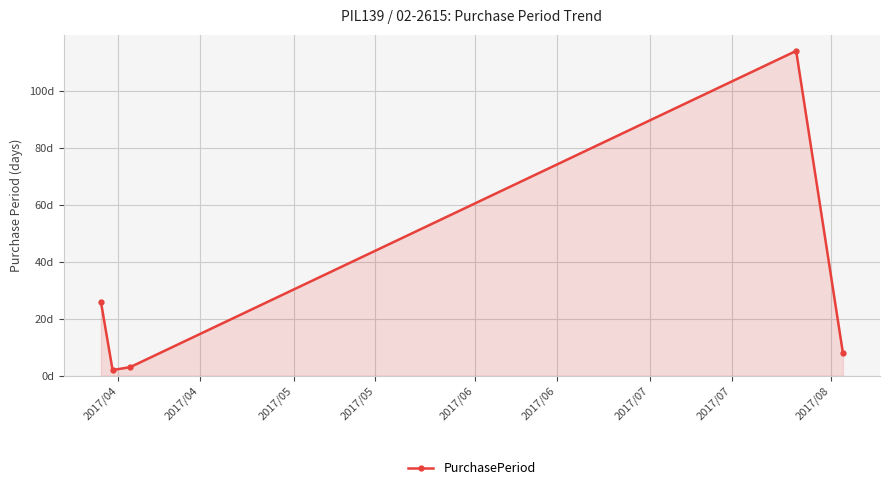

At which label does the data first exceed 8?

2017/04